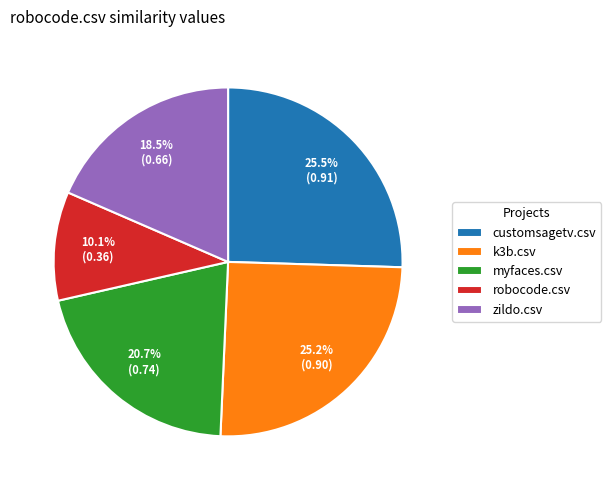

Is customsagetv.csv the majority of the pie?

No